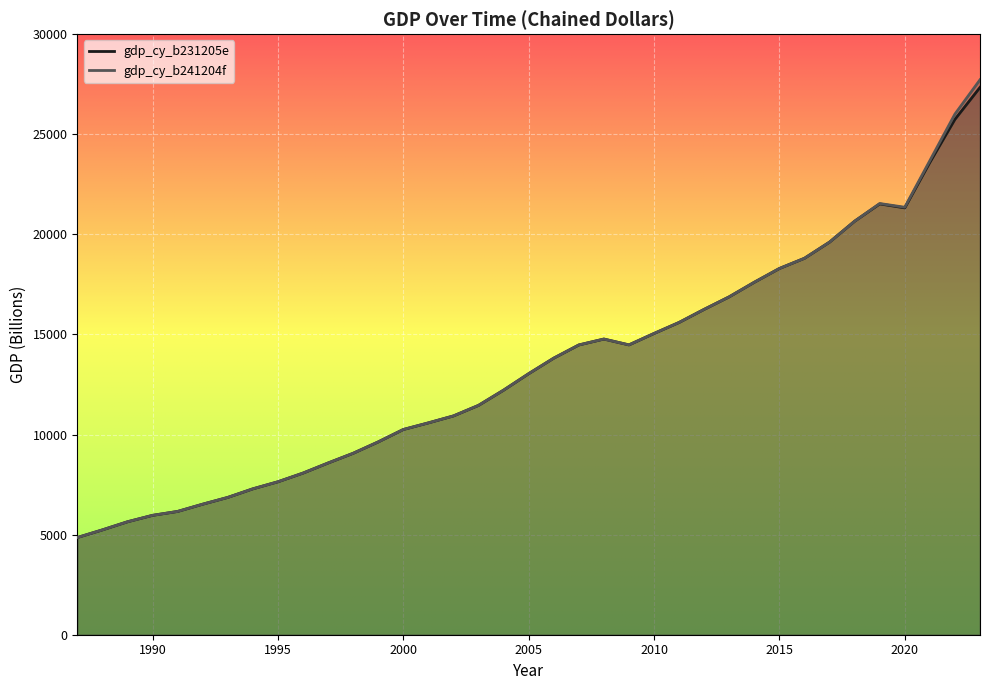

What is the value of the gdp_cy_b231205e point at the 18th from the left?

12217.2